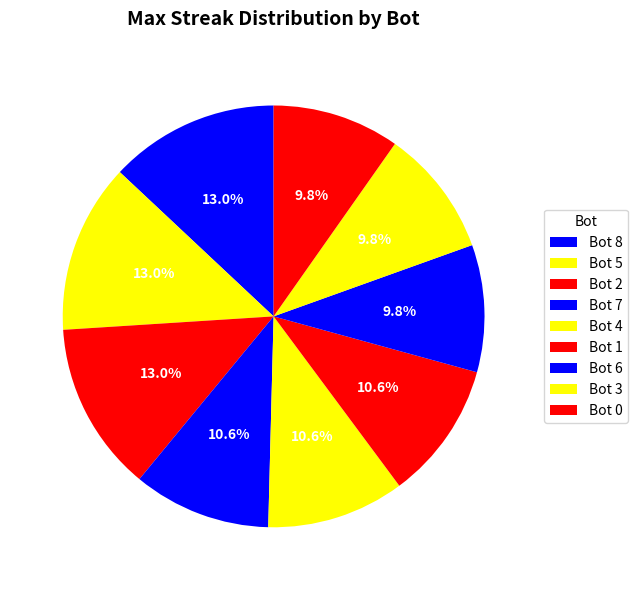

How many slices are in this pie chart?

9